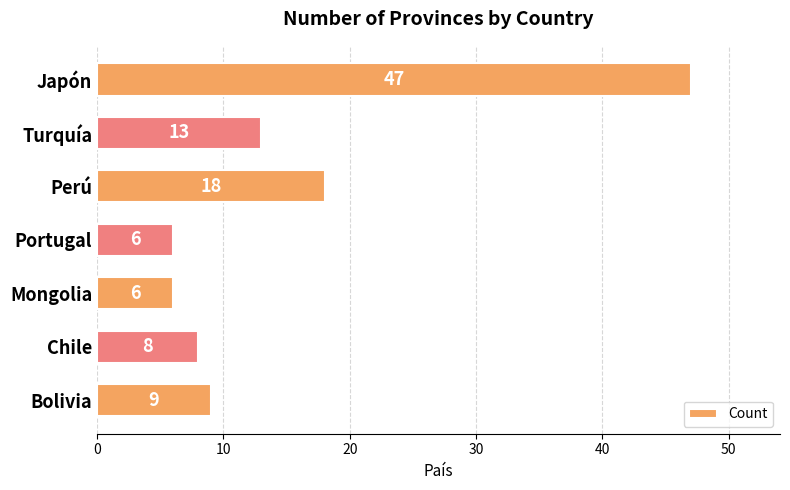

The value at Bolivia is 3. True or false?

False